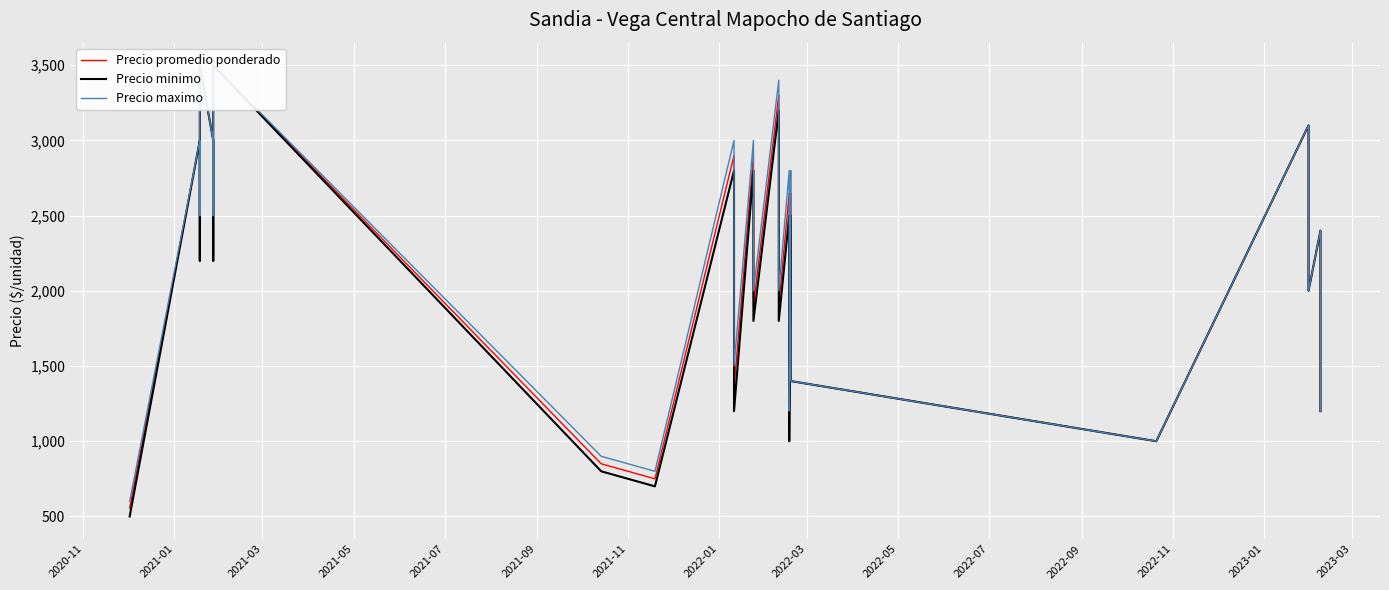

What are all the series names shown in the legend?

Precio promedio ponderado, Precio minimo, Precio maximo